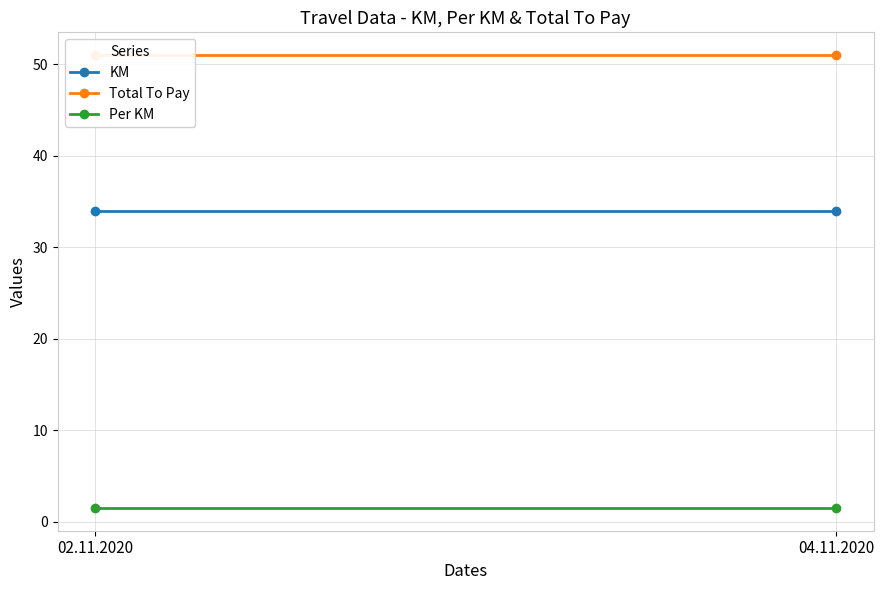

Reading left to right, list all the values displayed in this chart.

KM: 02.11.2020=34.0	04.11.2020=34.0
Total To Pay: 02.11.2020=51.0	04.11.2020=51.0
Per KM: 02.11.2020=1.5	04.11.2020=1.5